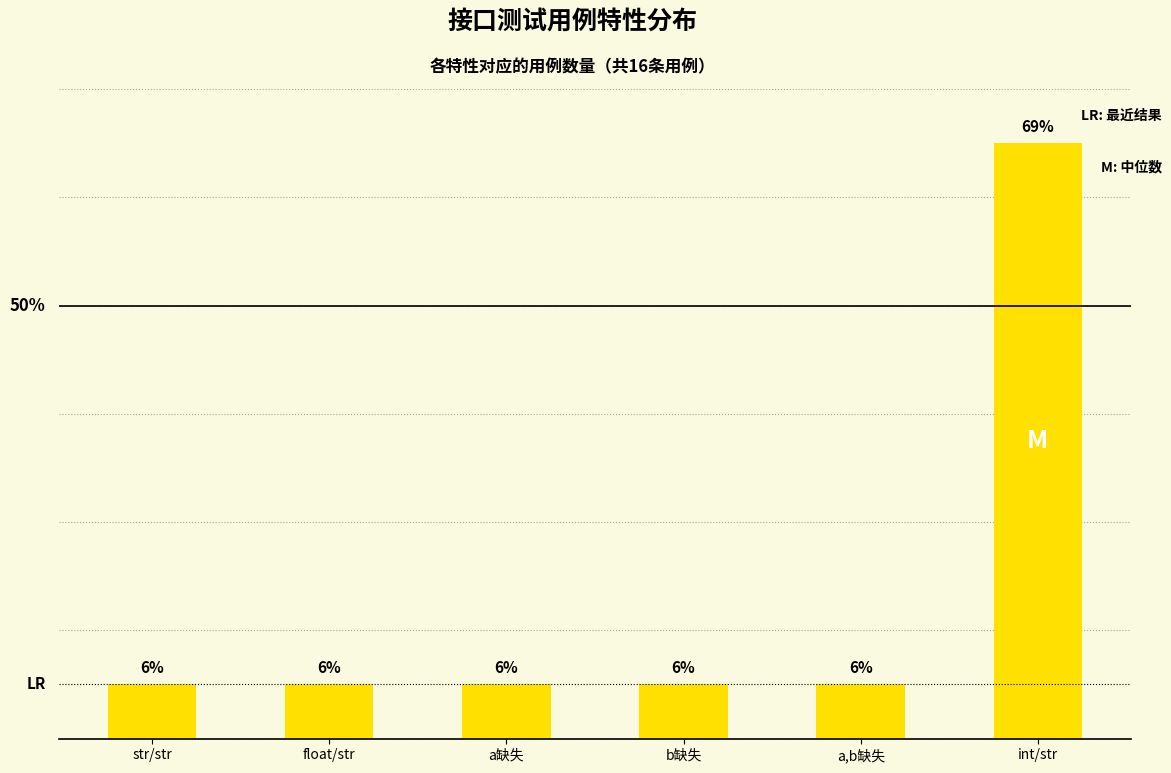

At which label is the value closest to 6?

str/str